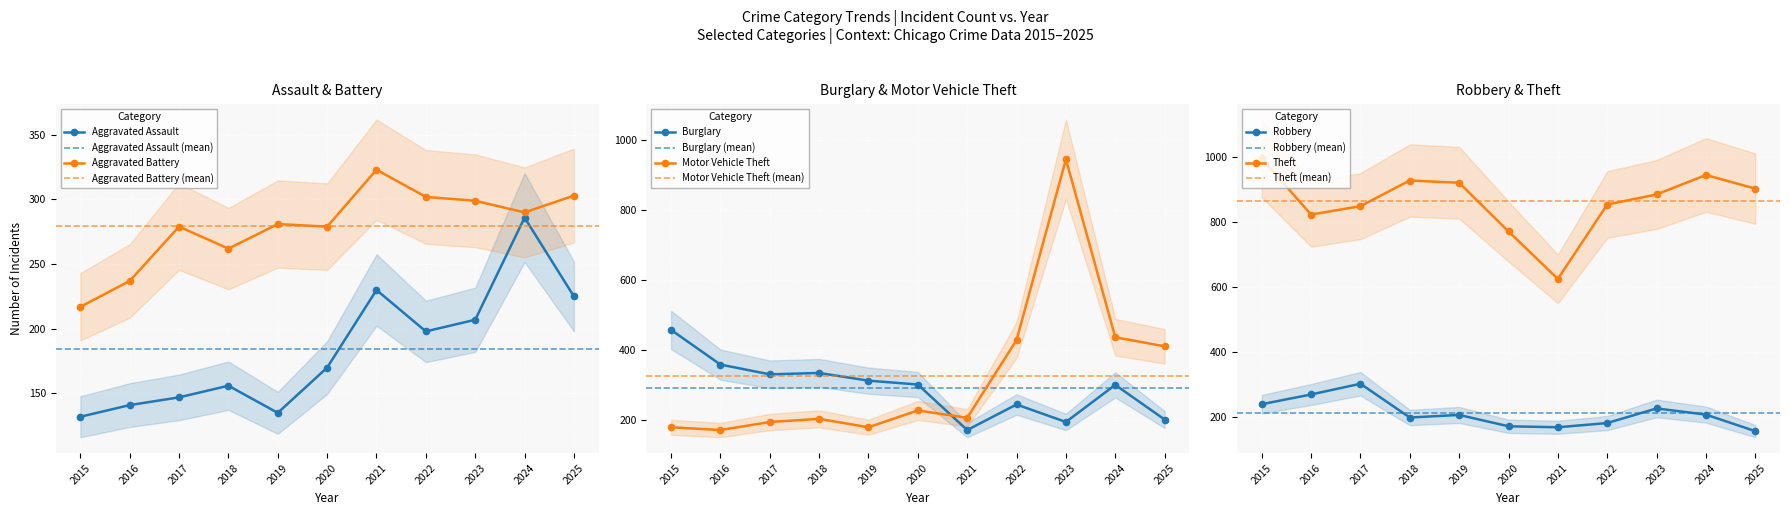

Reading left to right, what are all the values shown in this chart?

Aggravated Assault: 132	141	147	156	135	170	230	198	207	286	225
Aggravated Battery: 217	237	279	262	281	279	323	302	299	290	303
Burglary: 457	358	330	334	312	301	171	244	194	300	201
Motor Vehicle Theft: 179	171	194	203	179	227	206	428	944	436	410
Robbery: 239	269	302	198	206	171	168	181	226	207	156
Theft: 996	823	849	928	921	771	625	854	885	945	903